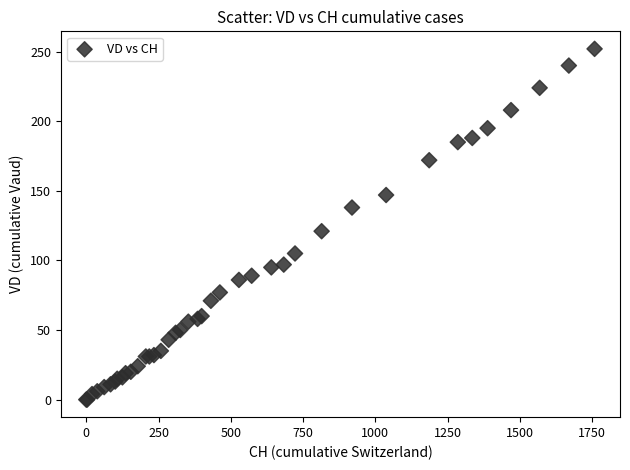

What Y value in the scatter plot is closest to 126?

121